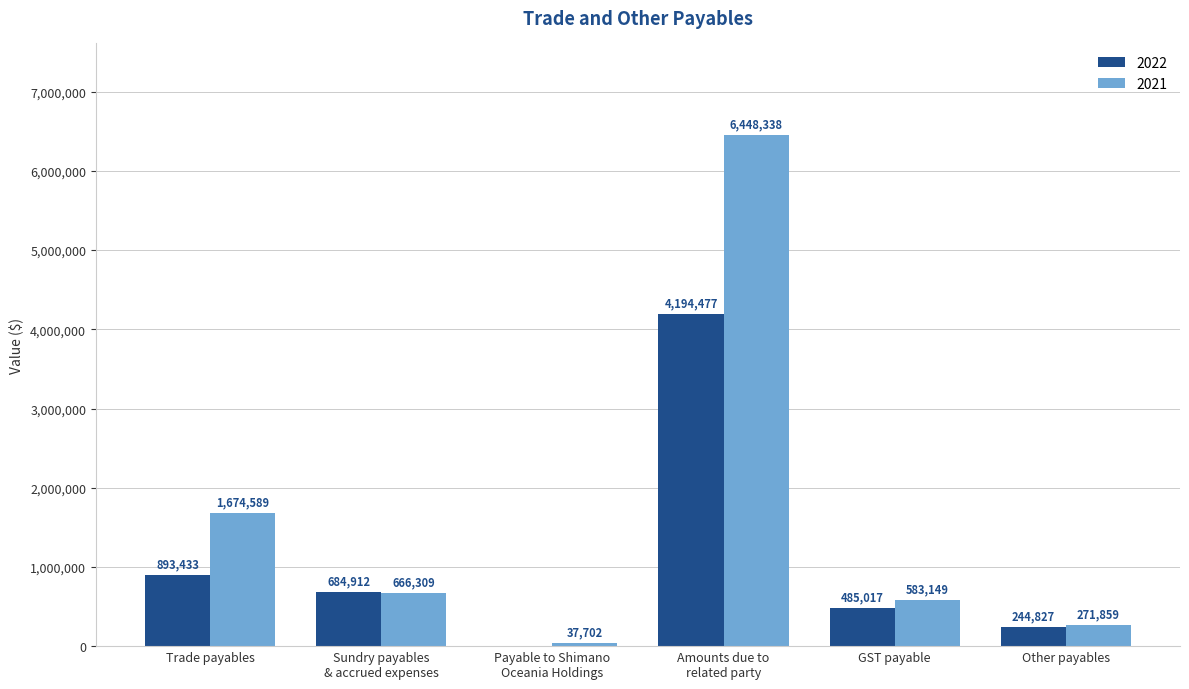

What is the highest value of the 2021 series?

6448338